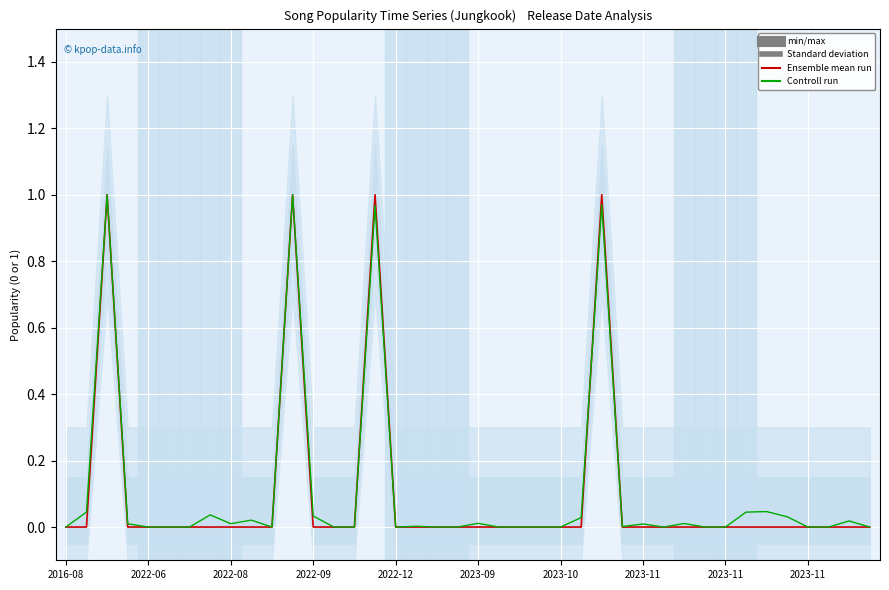

Is this an area chart (filled region under the line)?

No